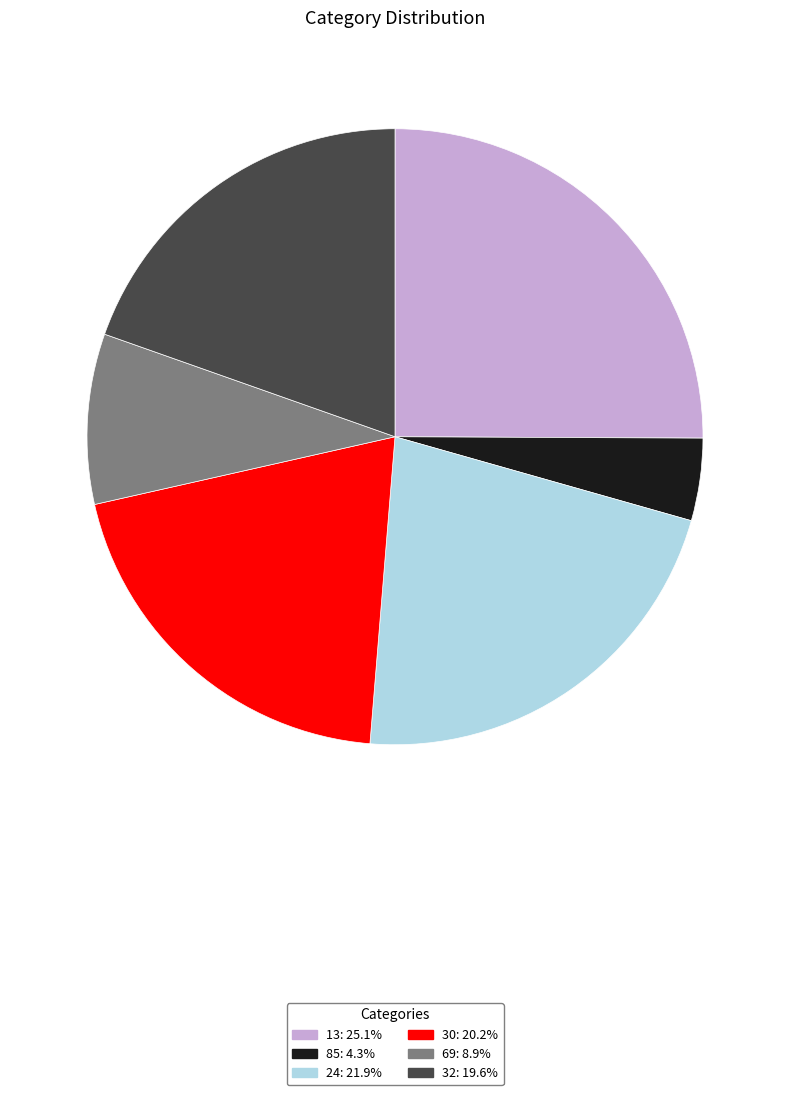

Which has a higher value, 85 or 30?

30